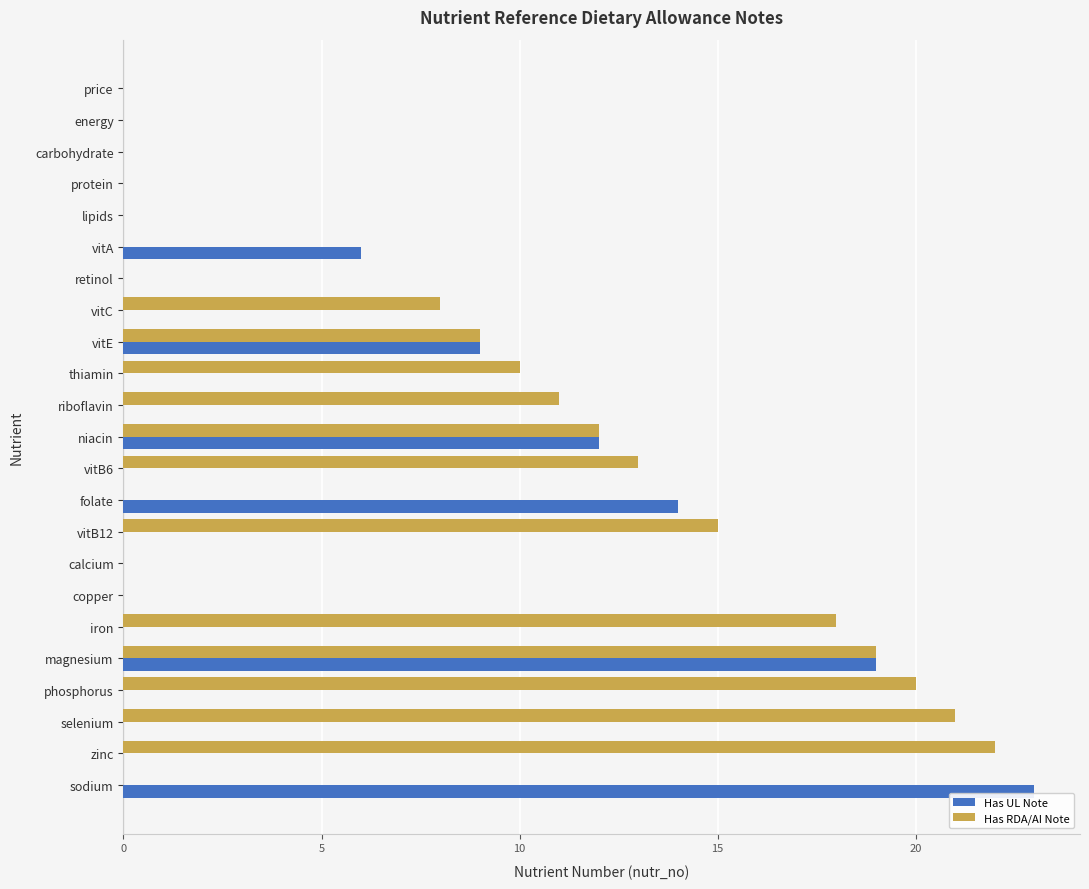

At which label does Has RDA/AI Note reach its peak?

zinc